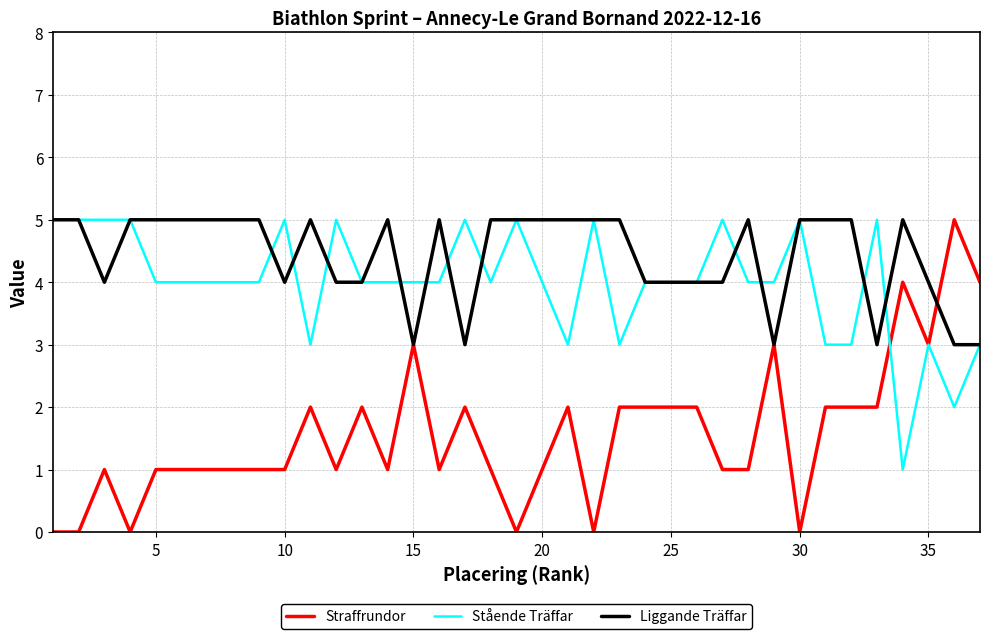

What is the maximum value shown in the chart?

5